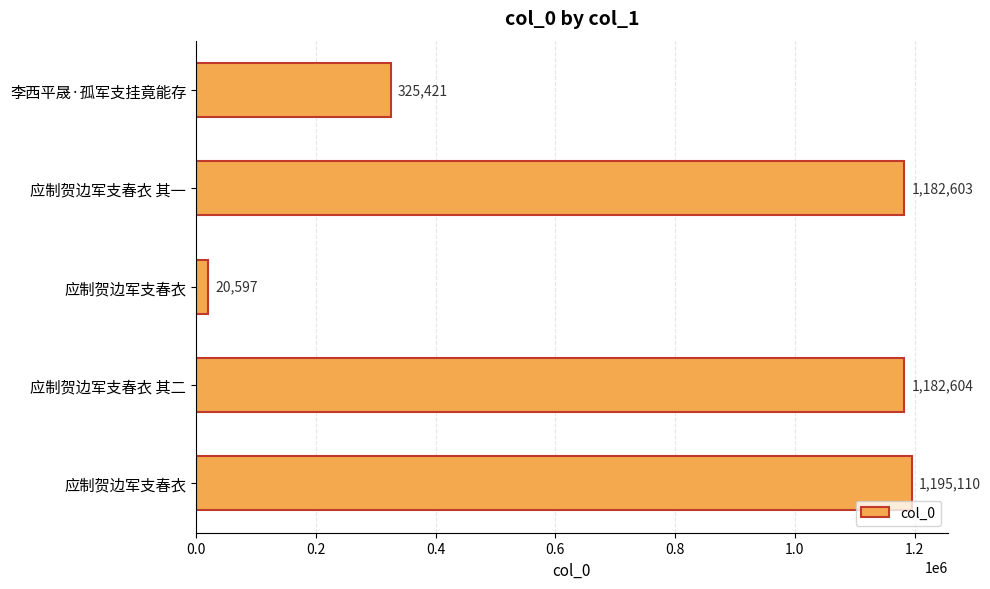

How many bars are there in total?

5